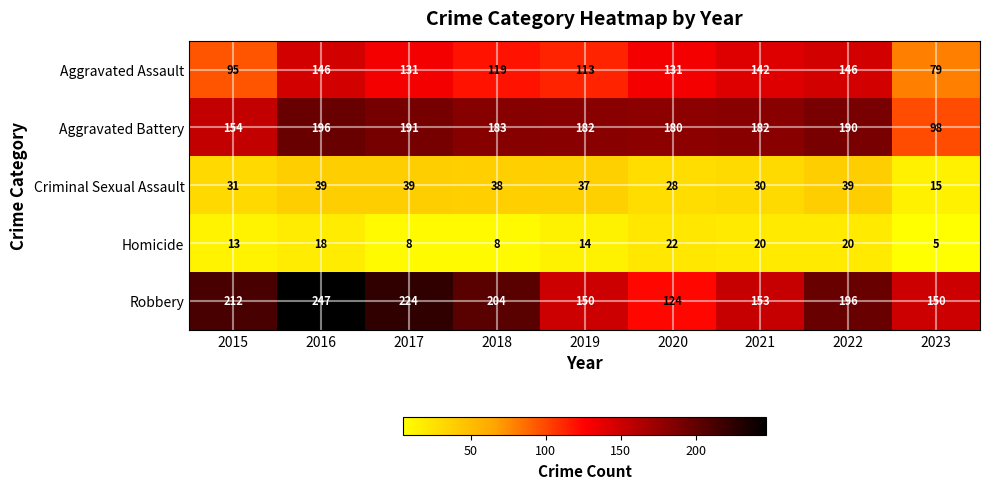

What is the average value of the Aggravated Assault series?

122